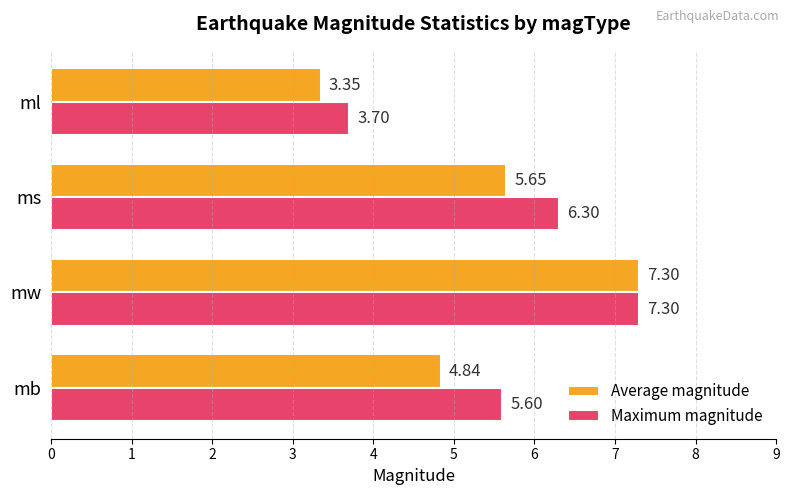

Where is Average magnitude nearest to the value 5?

mb